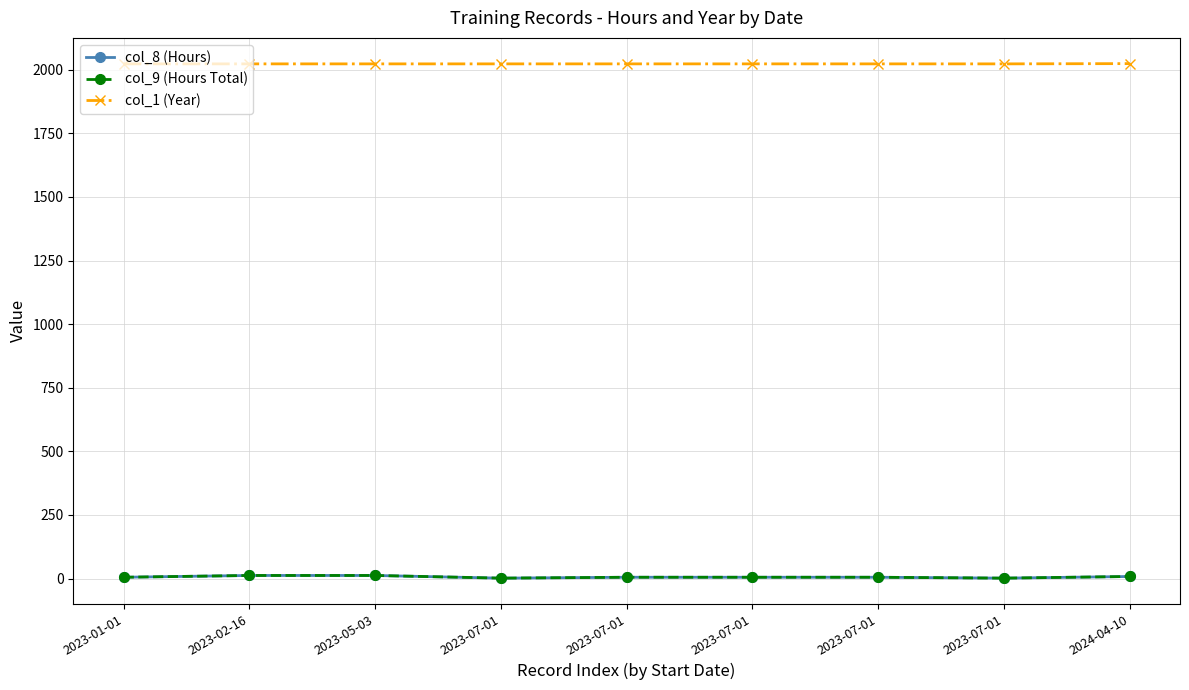

True or false: col_1 (Year) and col_8 (Hours) cross at least once.

False